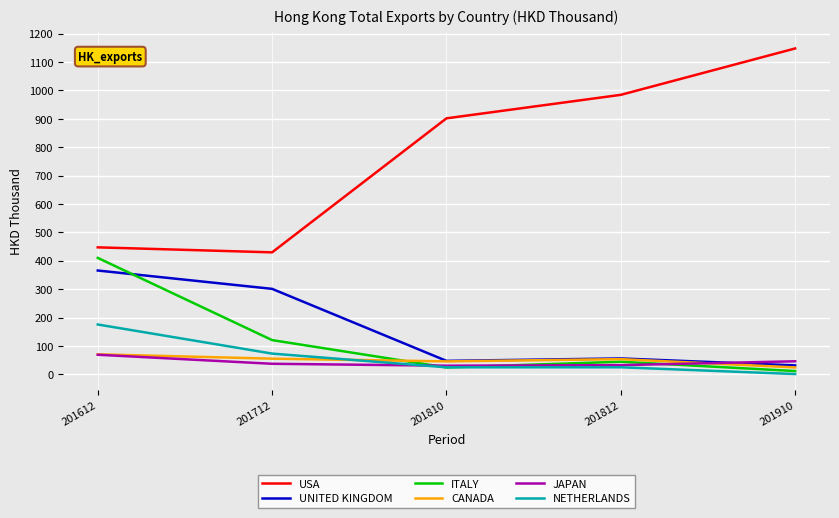

What is the minimum value shown in the chart?

0.8